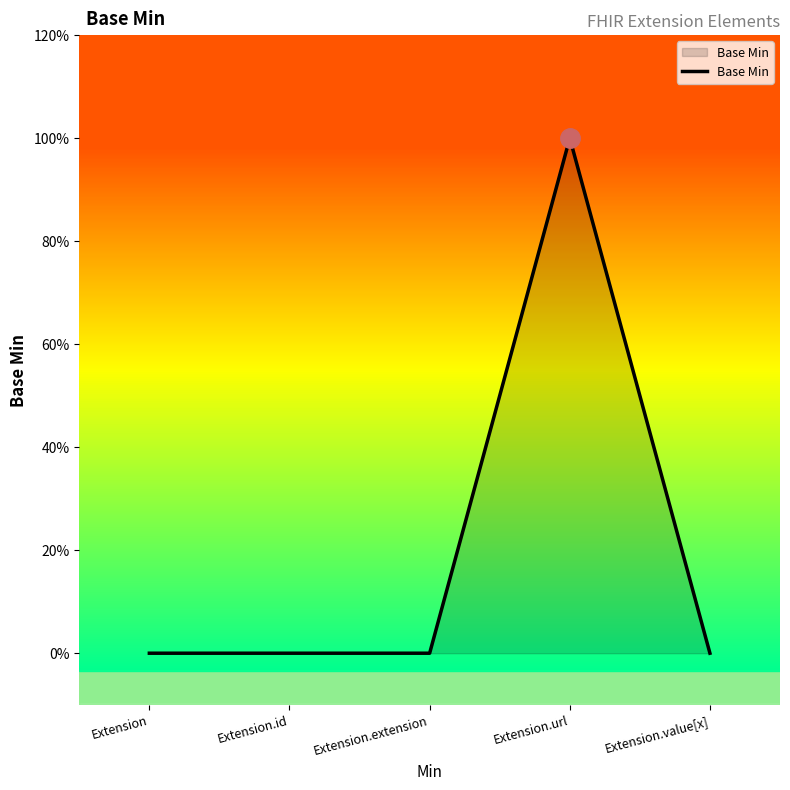

How many points are higher than both their immediate neighbors (excluding endpoints)?

1